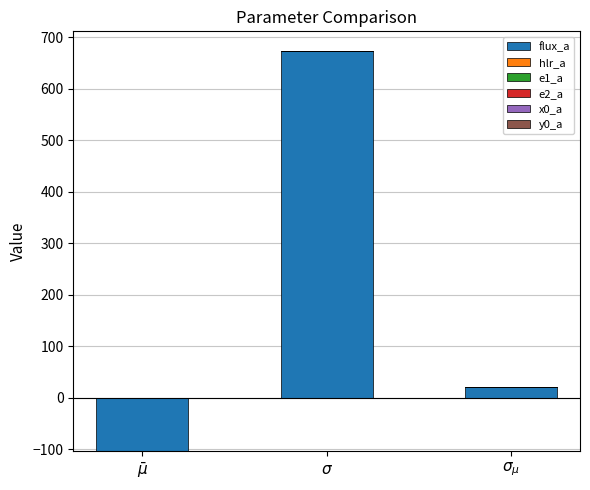

Are the bars horizontal?

No